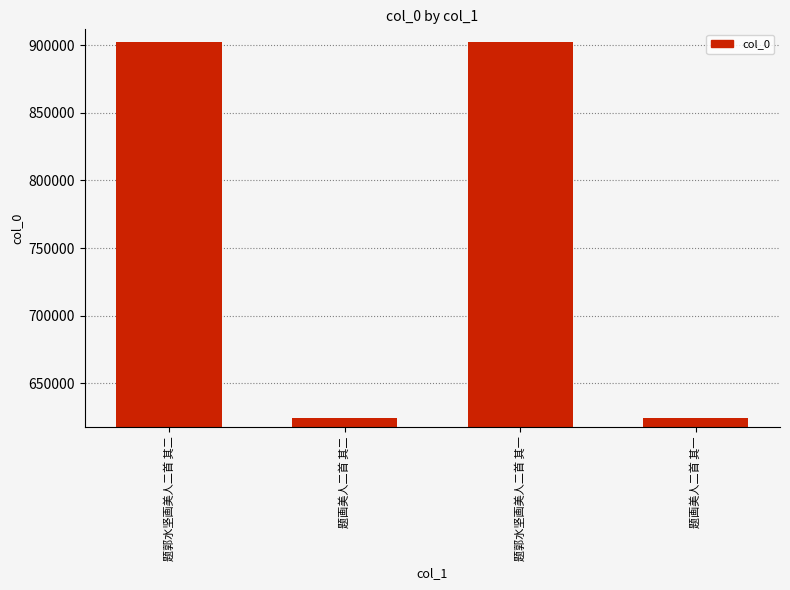

What is the value of the 4th bar from the left?

623885